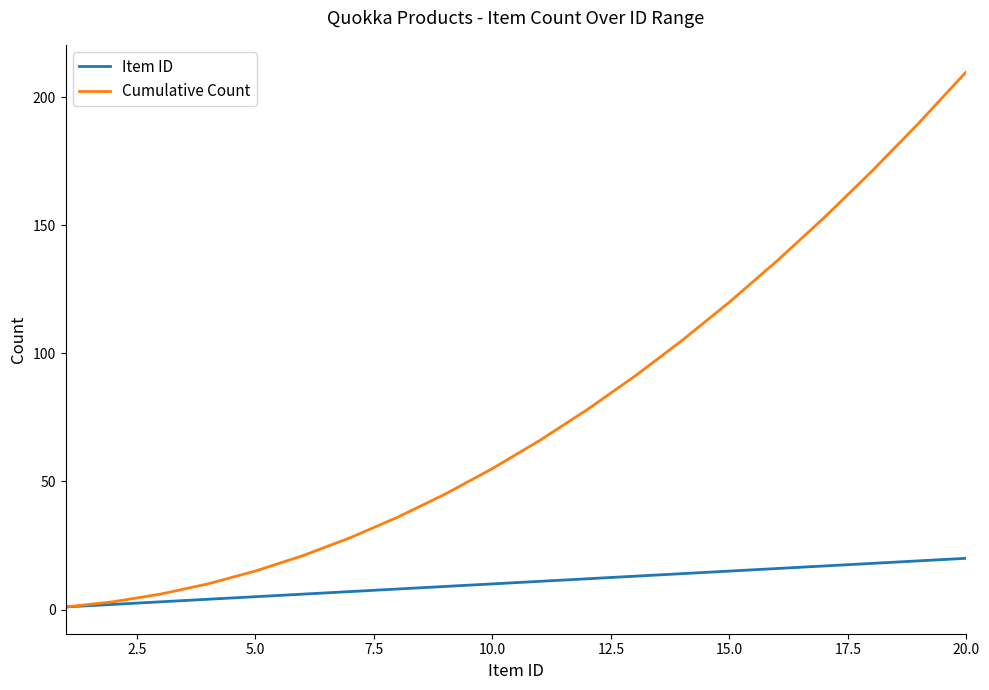

Which series has the largest total across all categories?

Cumulative Count